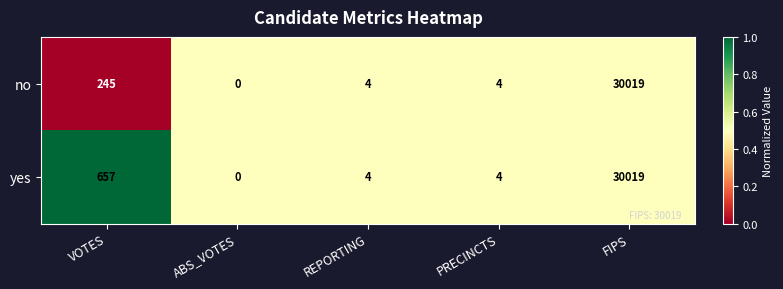

What is the maximum value shown in the chart?

30019